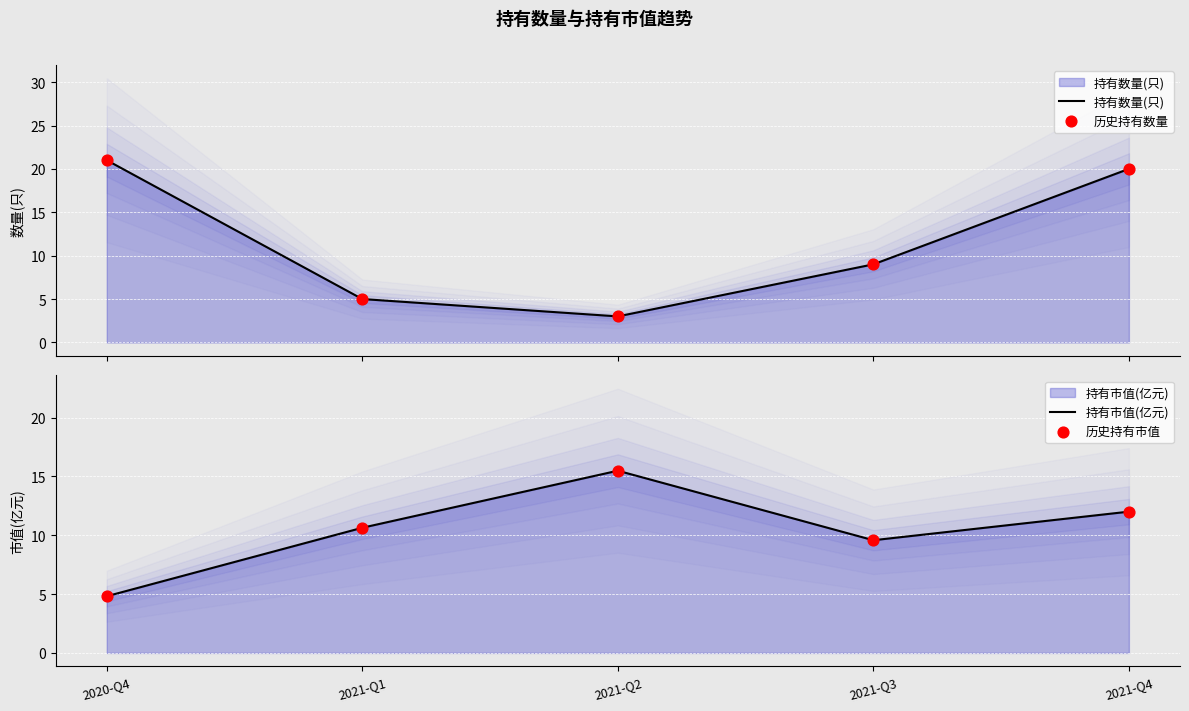

Which series contains the lowest Y value?

持有数量(只)